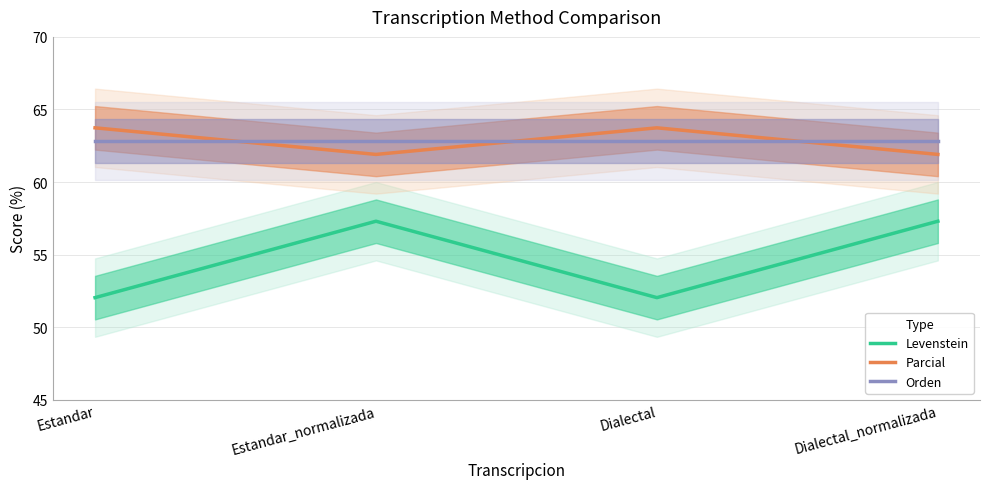

How many lines are shown in the chart?

3